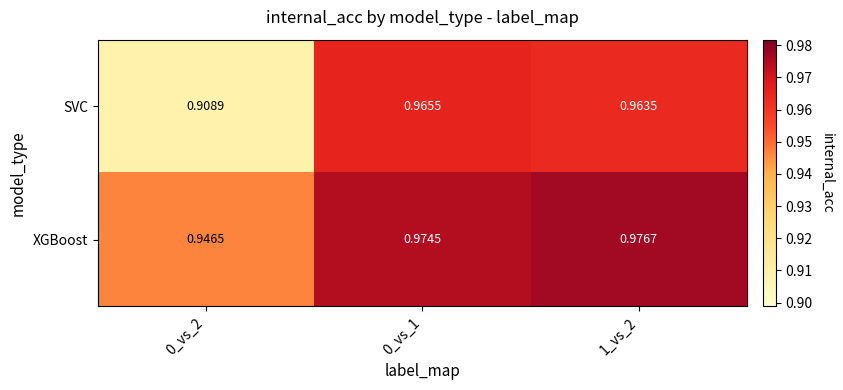

At how many categories does at least one series exceed 0?

3